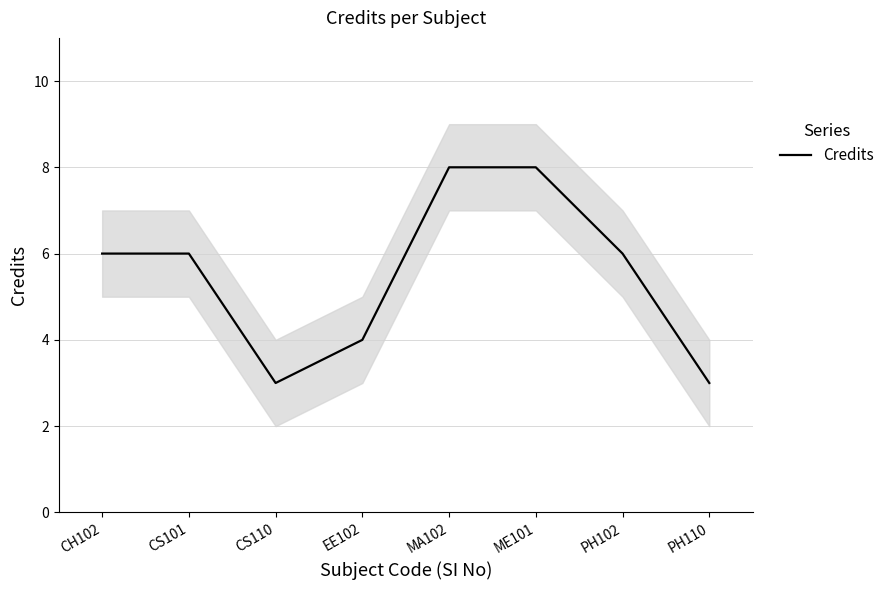

What is the ratio of the value at EE102 to the value at ME101?

0.5